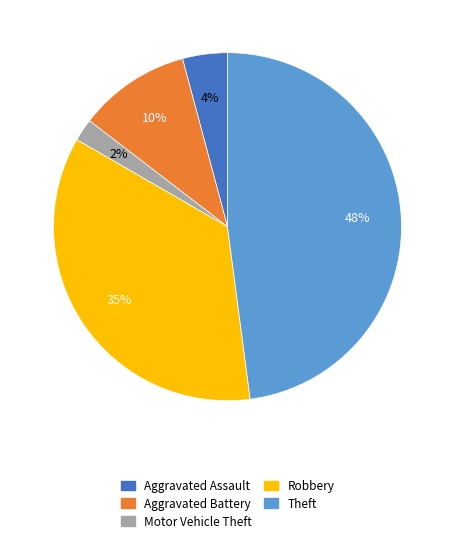

How many segments does this pie chart have?

5